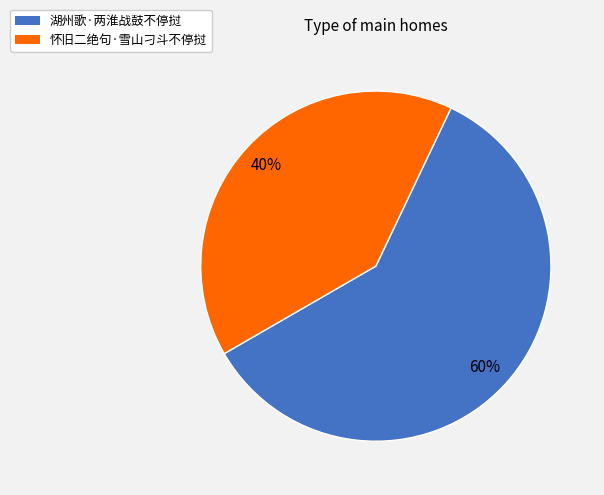

Does any single category account for the majority?

Yes